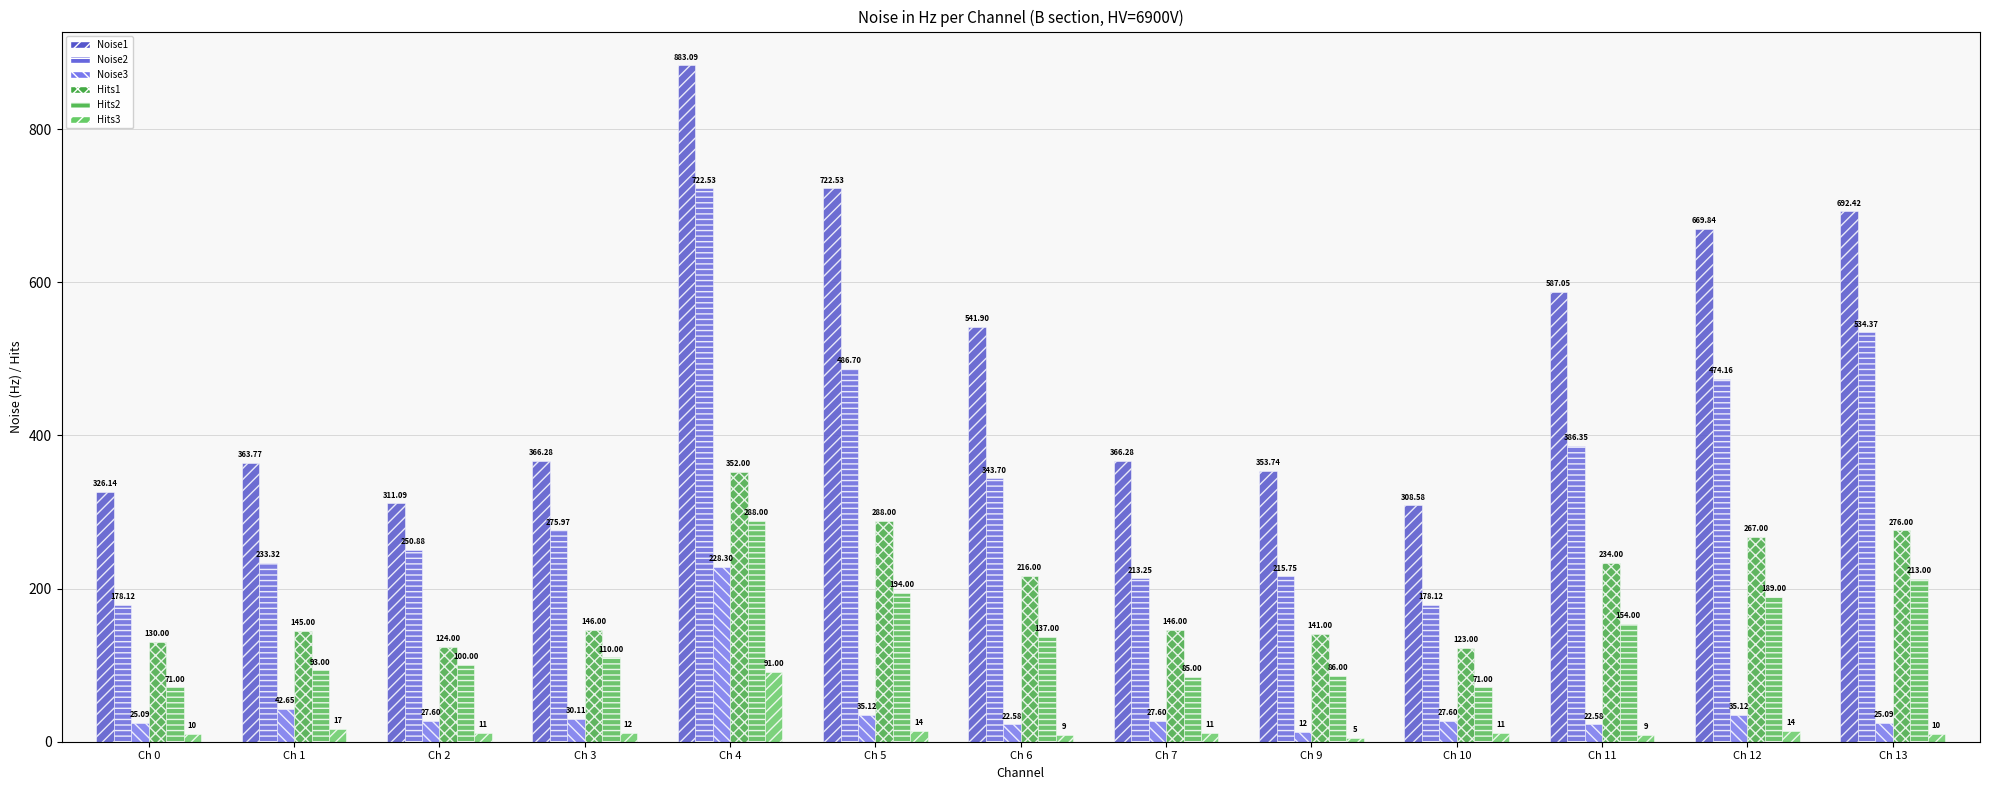

At which label does Hits2 reach its peak?

Ch 4